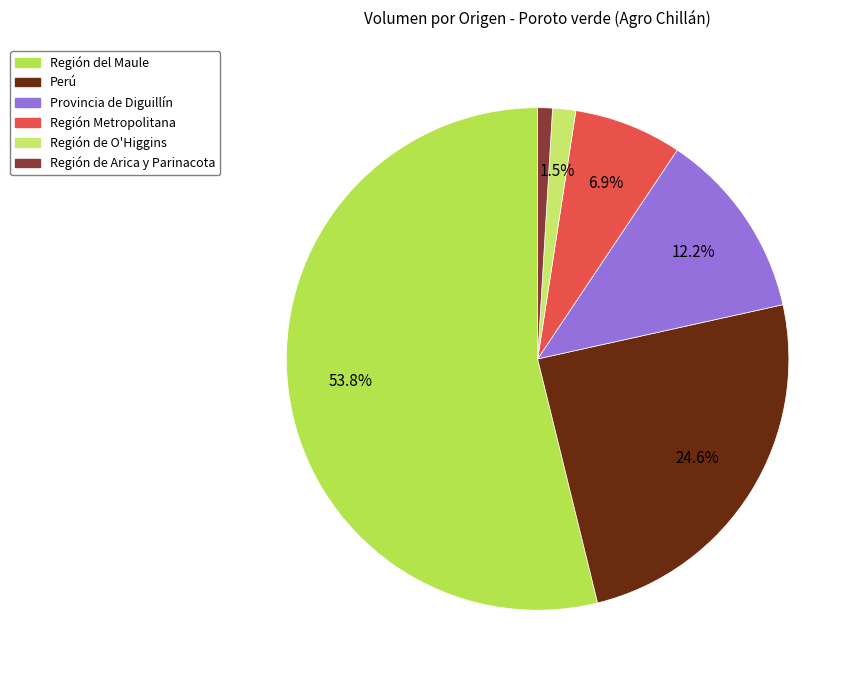

Which category has the smallest portion of the pie?

Región de Arica y Parinacota